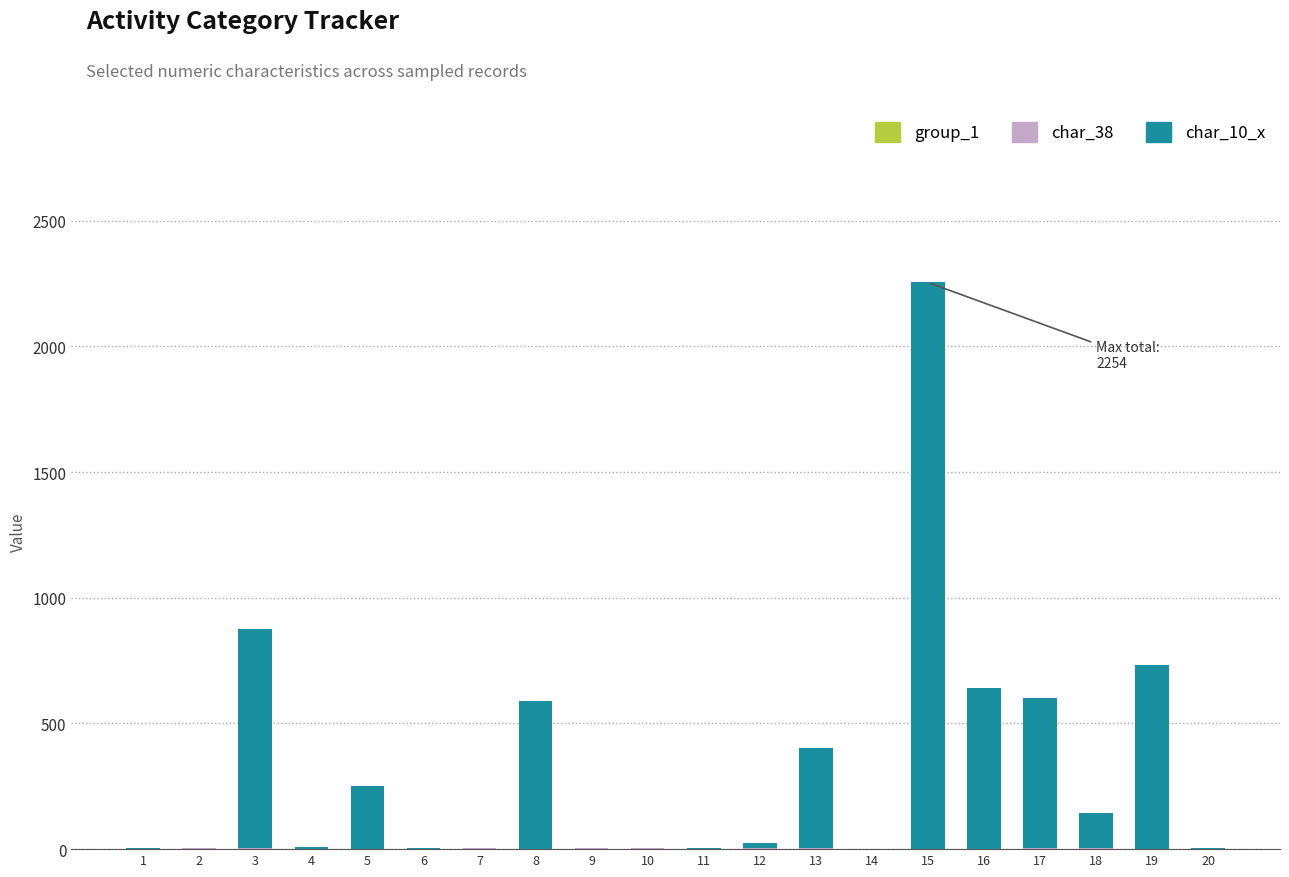

List the labels in order of char_10_x value, largest first.

15, 3, 19, 16, 17, 8, 13, 5, 18, 12, 4, 1, 2, 6, 7, 9, 10, 11, 20, 14